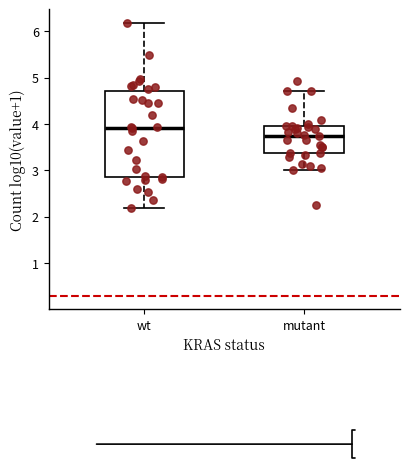

Which box has the lowest median line?

mutant